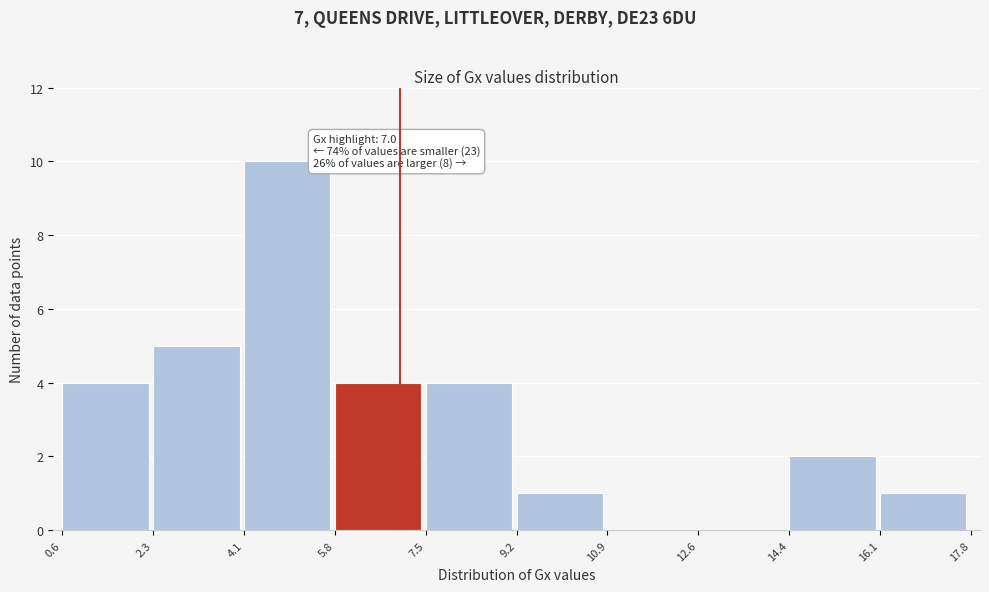

Which range on the x-axis has the tallest bar?

4.1 to 5.8